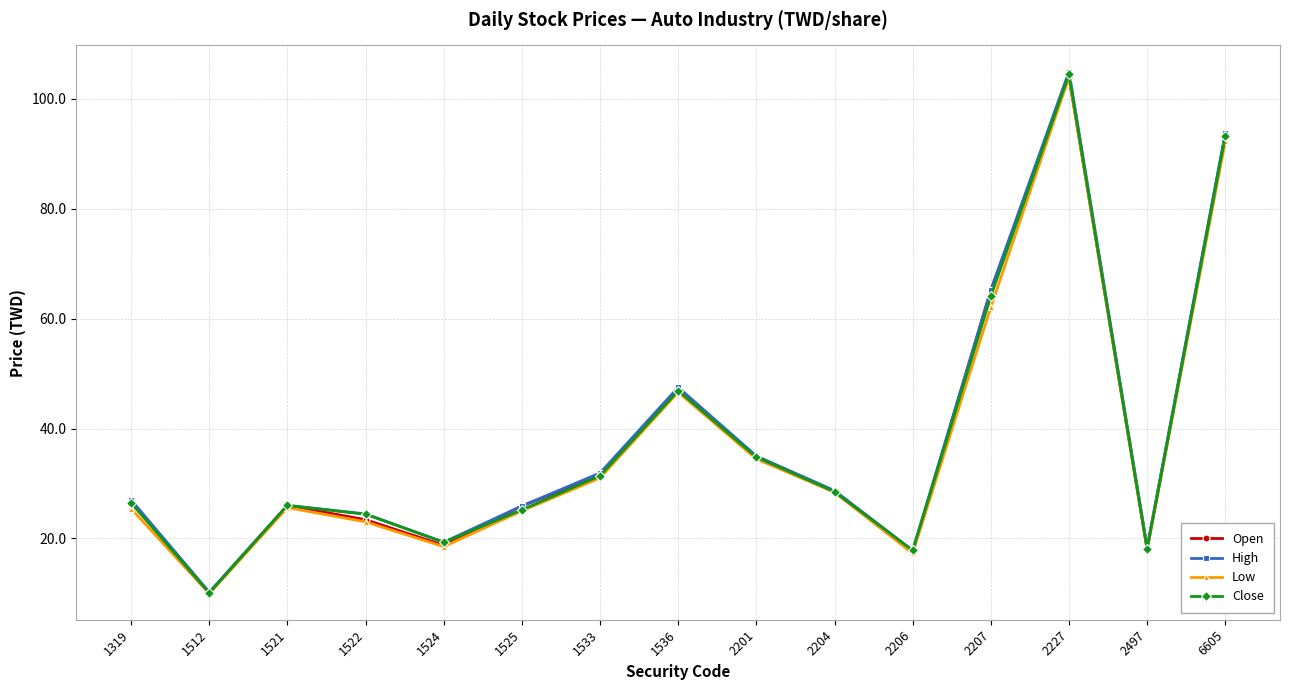

What is the value of the Close point at the 12th from the left?

64.1